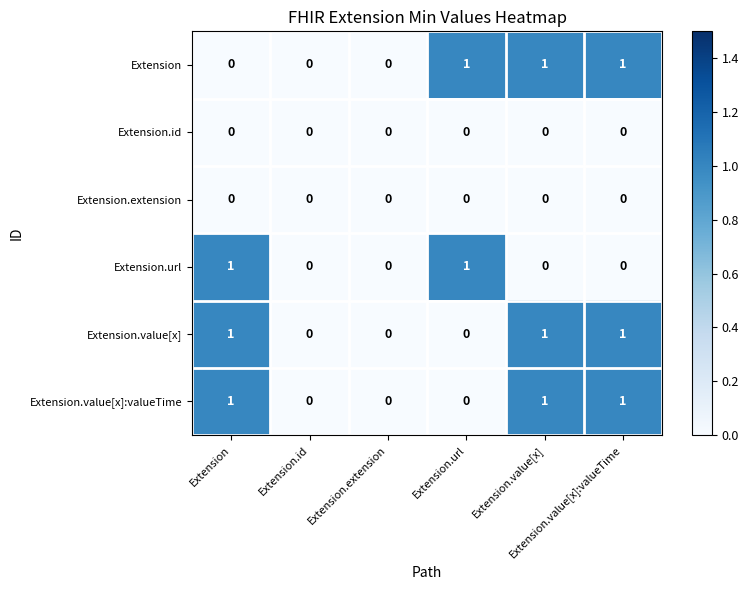

At how many categories does at least one series exceed 0?

4